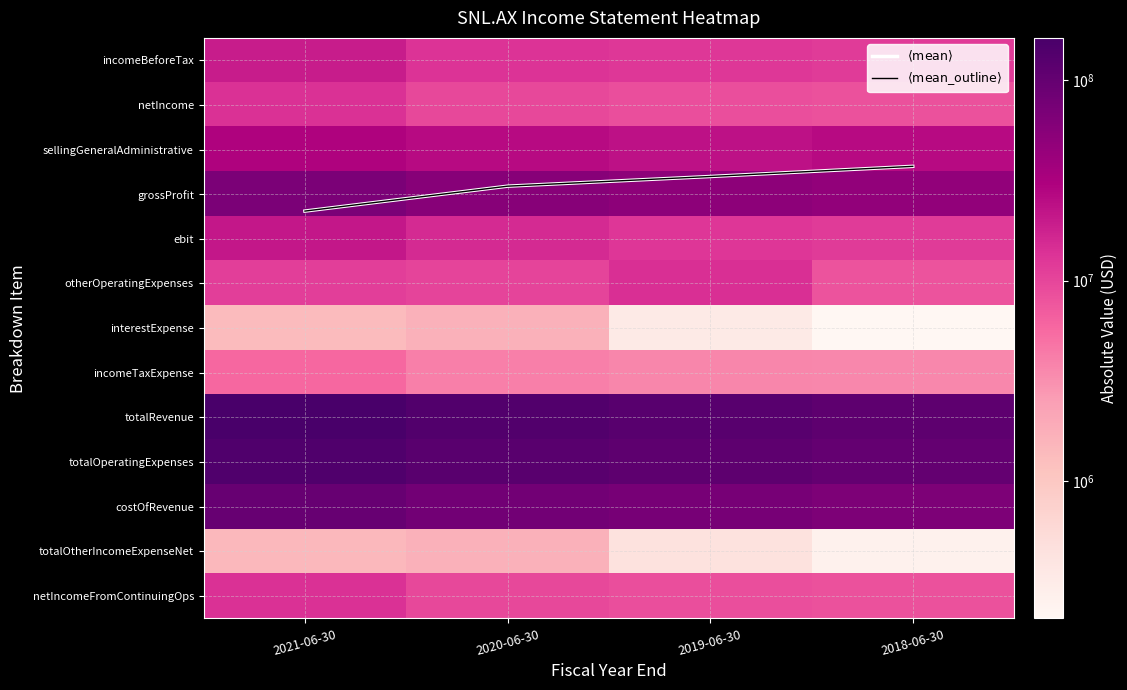

What is the difference between the grossProfit values at 2019-06-30 and 2018-06-30?

4710000.0